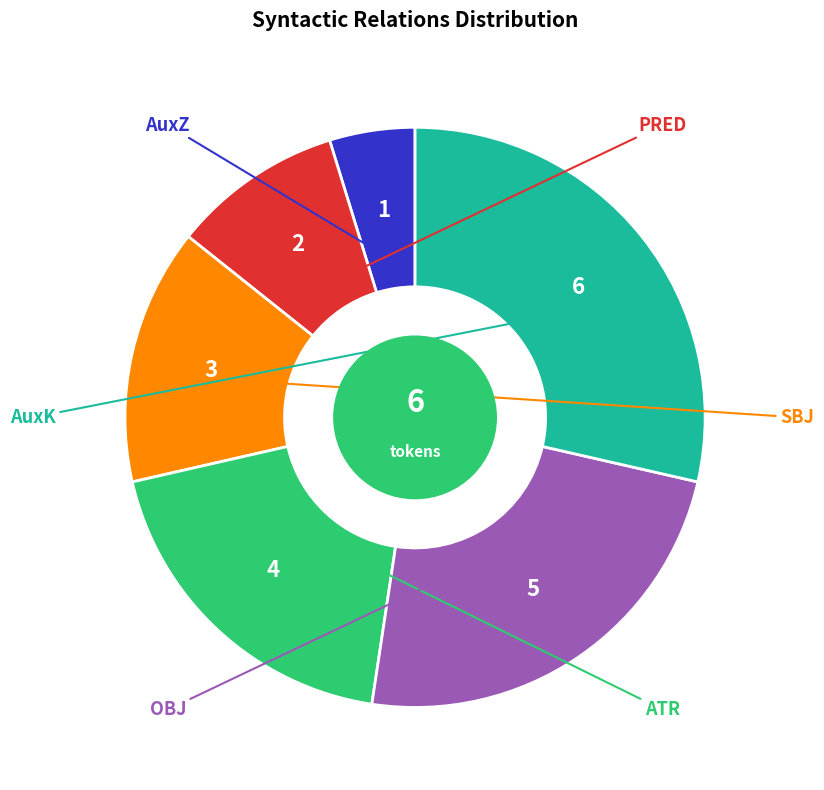

Does any single category account for the majority?

No